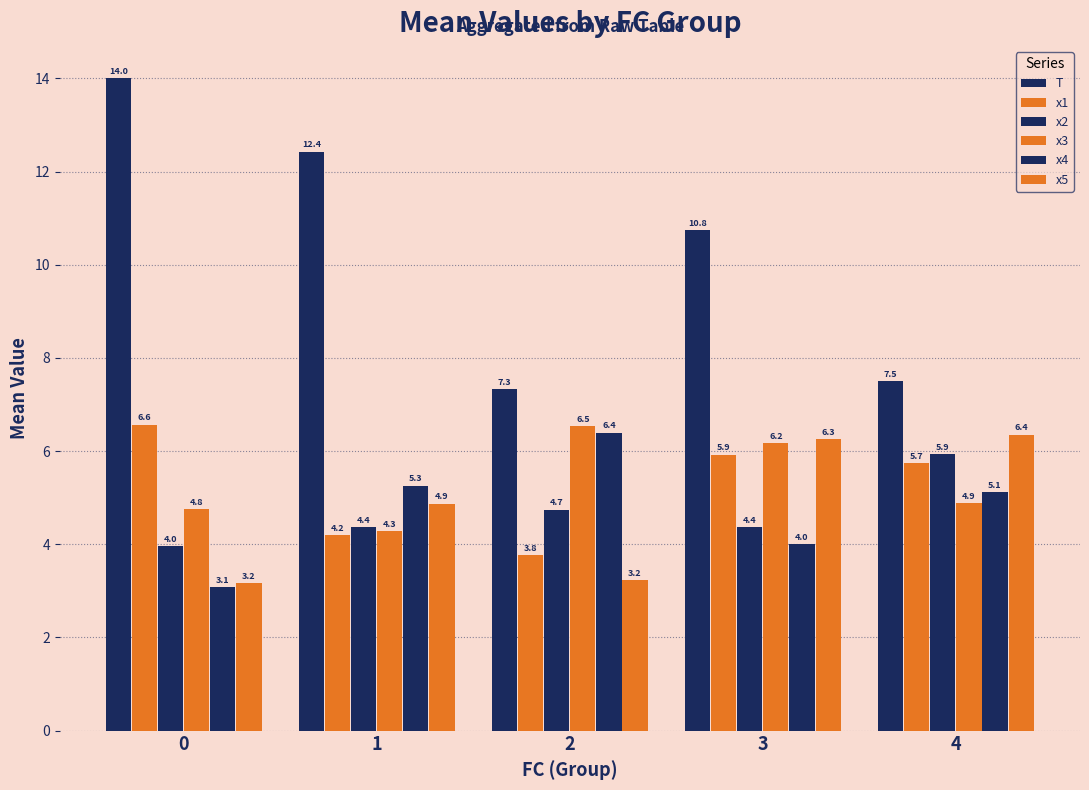

How many bars are there in each group?

6